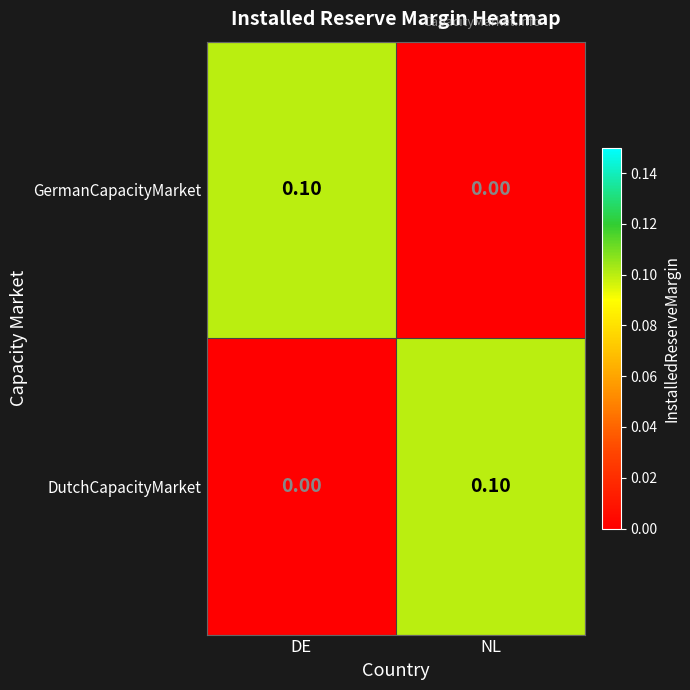

Where is DutchCapacityMarket nearest to the value 0?

DE